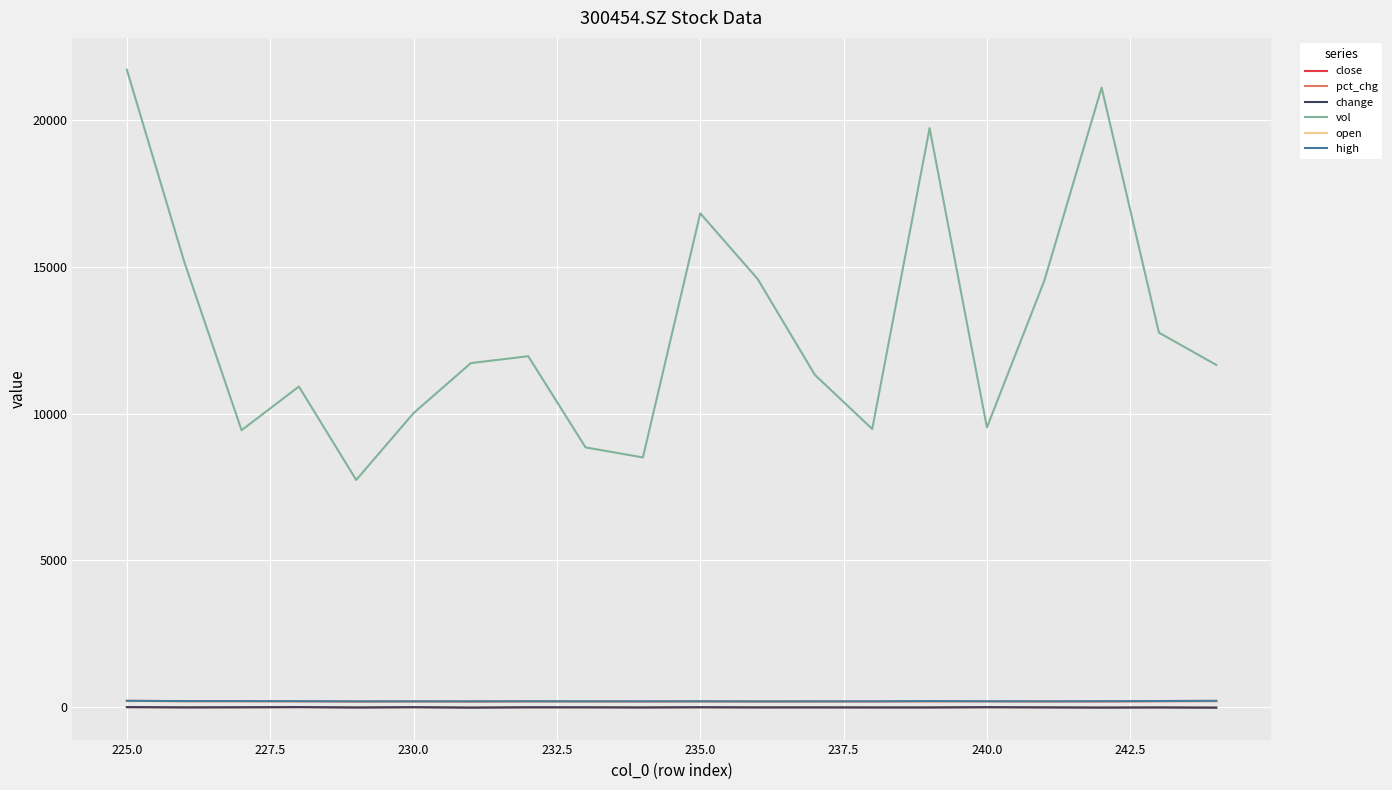

Which series has the largest range (max minus min)?

vol